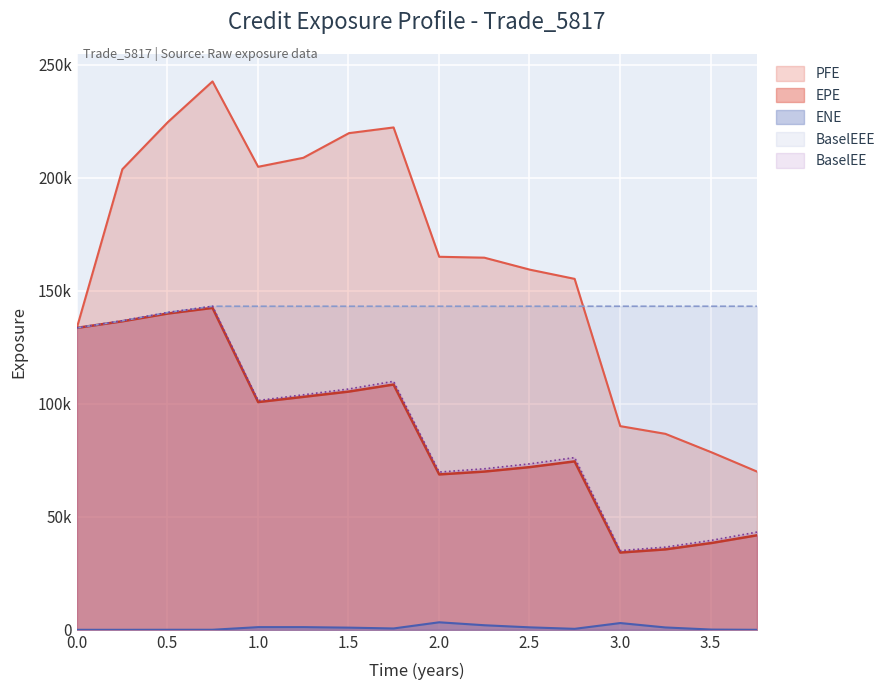

At which category is the sum across all series the highest?

0.74933